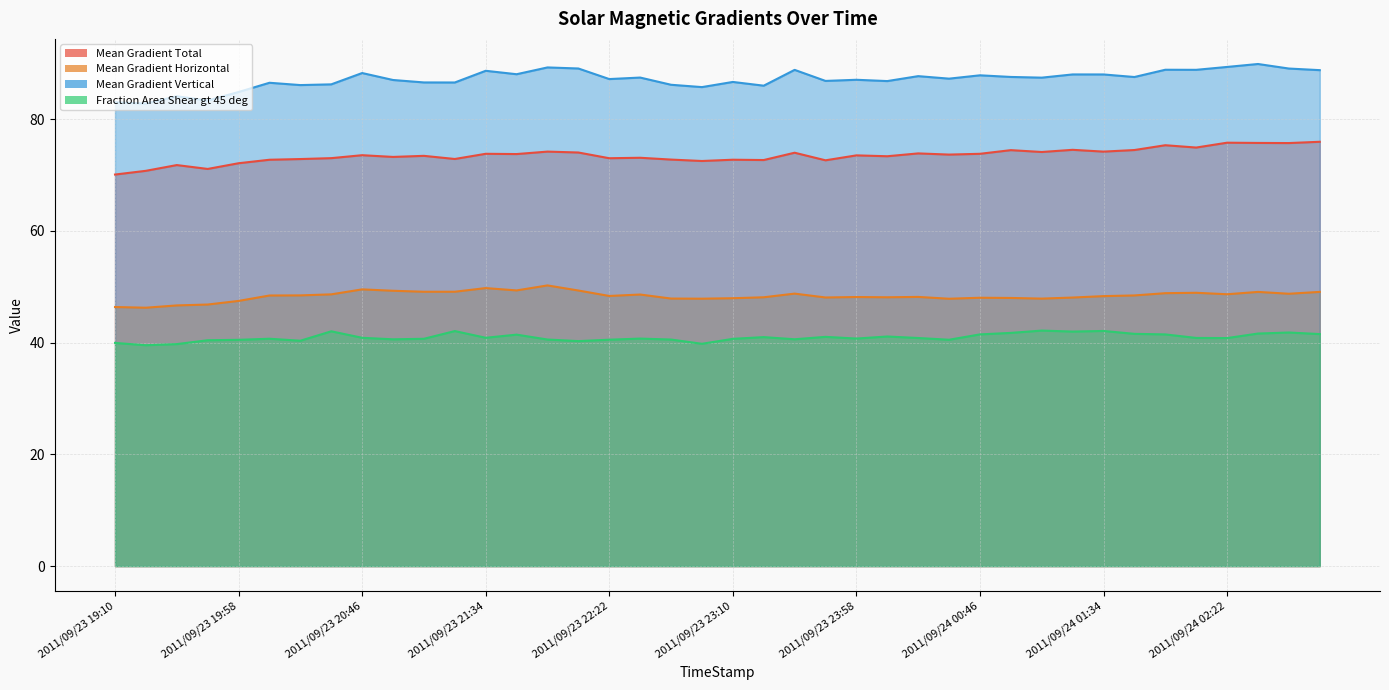

The Mean Gradient Vertical series shows 82.8 at 2011/09/23 19:22. True or false?

True